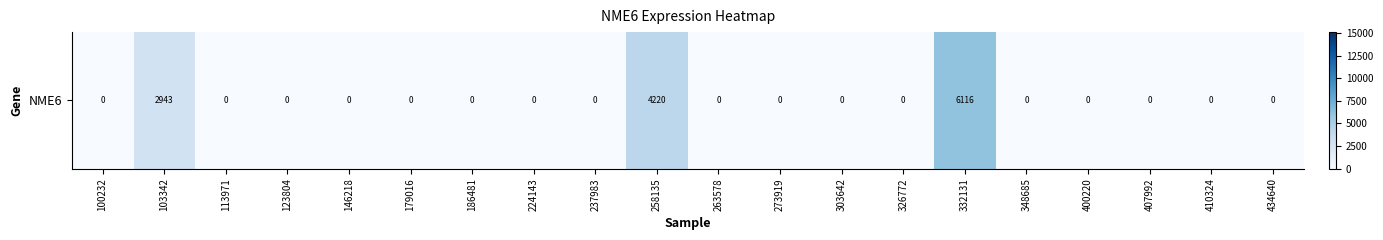

Is it true that the value at 326772 is 3583?

False